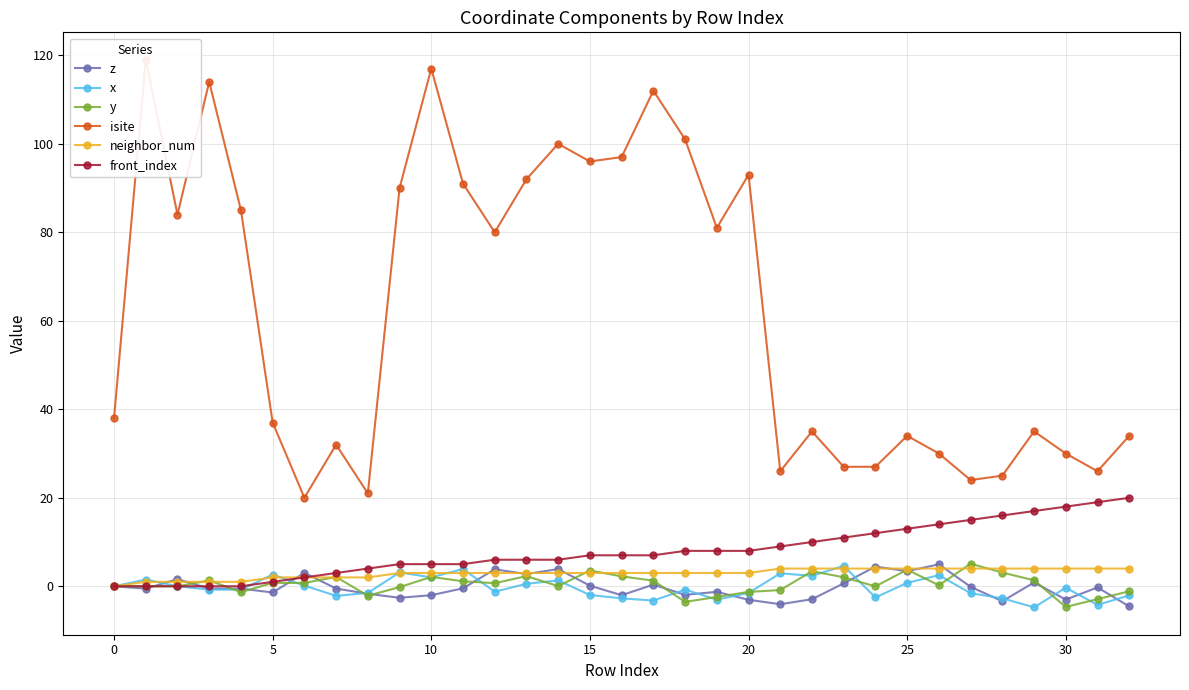

How many interior local valleys does the z series have?

11